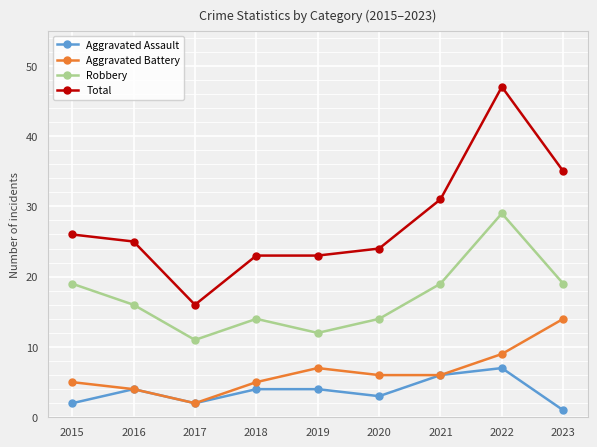

How many data points in Total are less than 25?

4